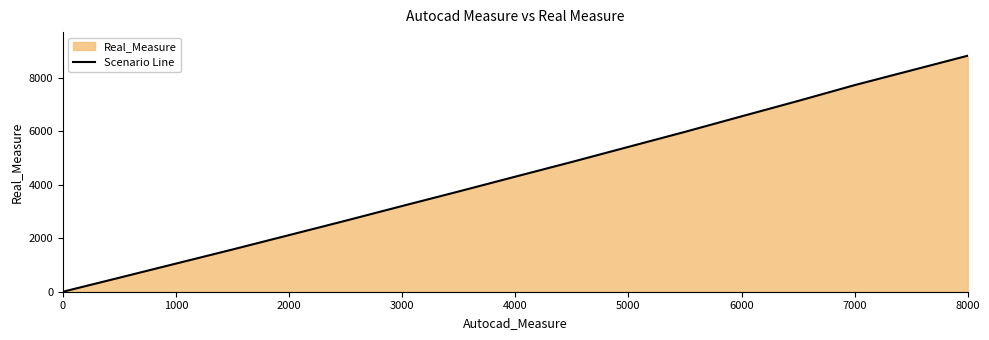

Reading right to left, list all the values displayed in this chart.

8828	8278	7728	7136	6560	5980	5418	4854	4304	3751	3207	2657	2118	1580	1053	525	0